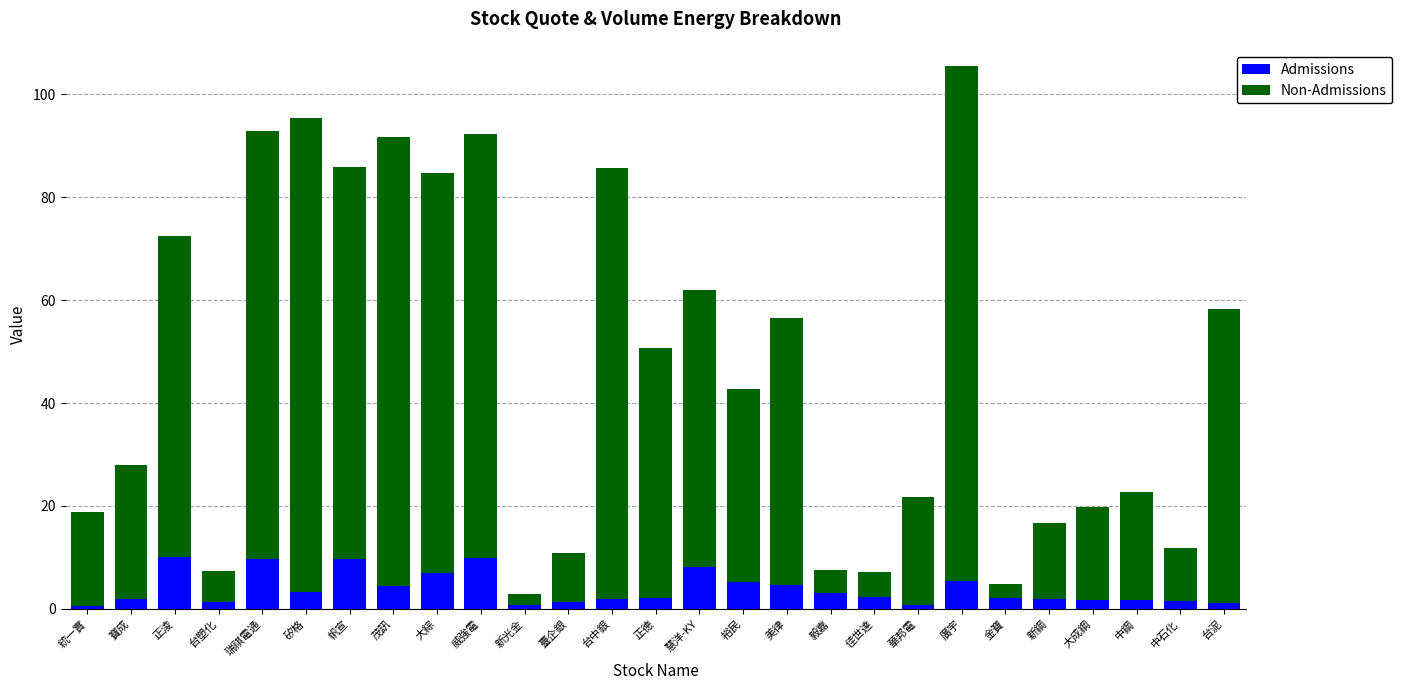

How many data points does each series have?

27